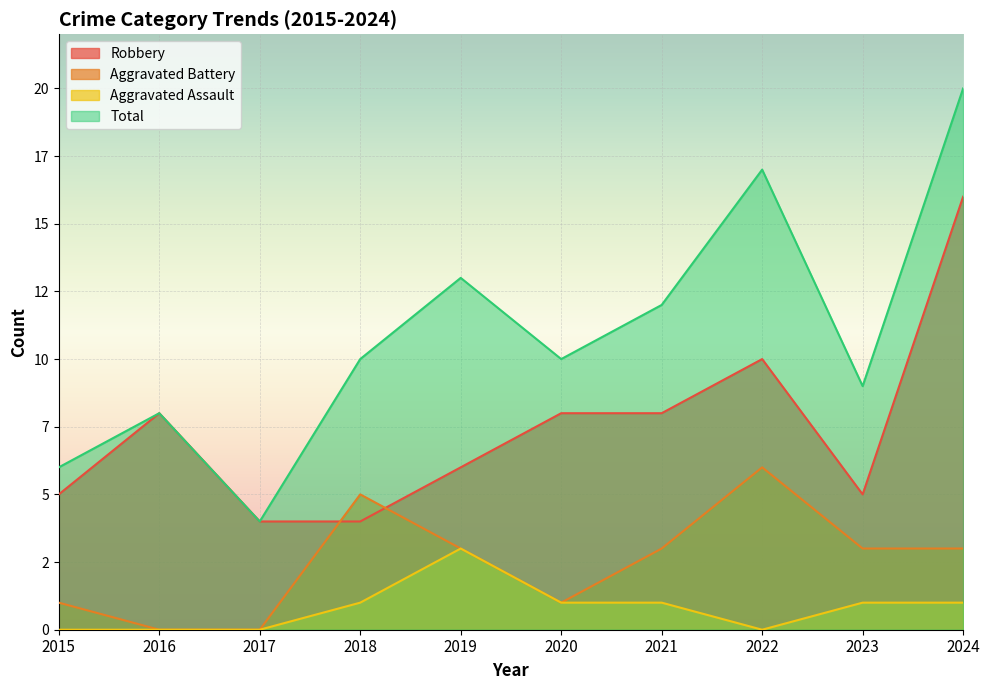

What are all the series names shown in the legend?

Robbery, Aggravated Battery, Aggravated Assault, Total